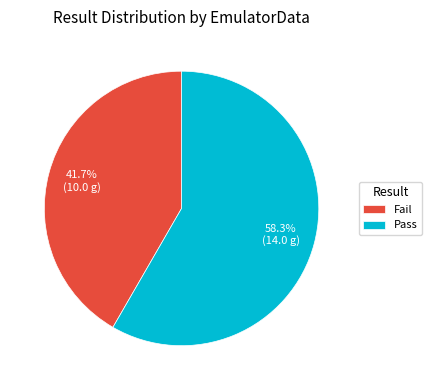

What portion of the pie excludes Pass?

41.7%